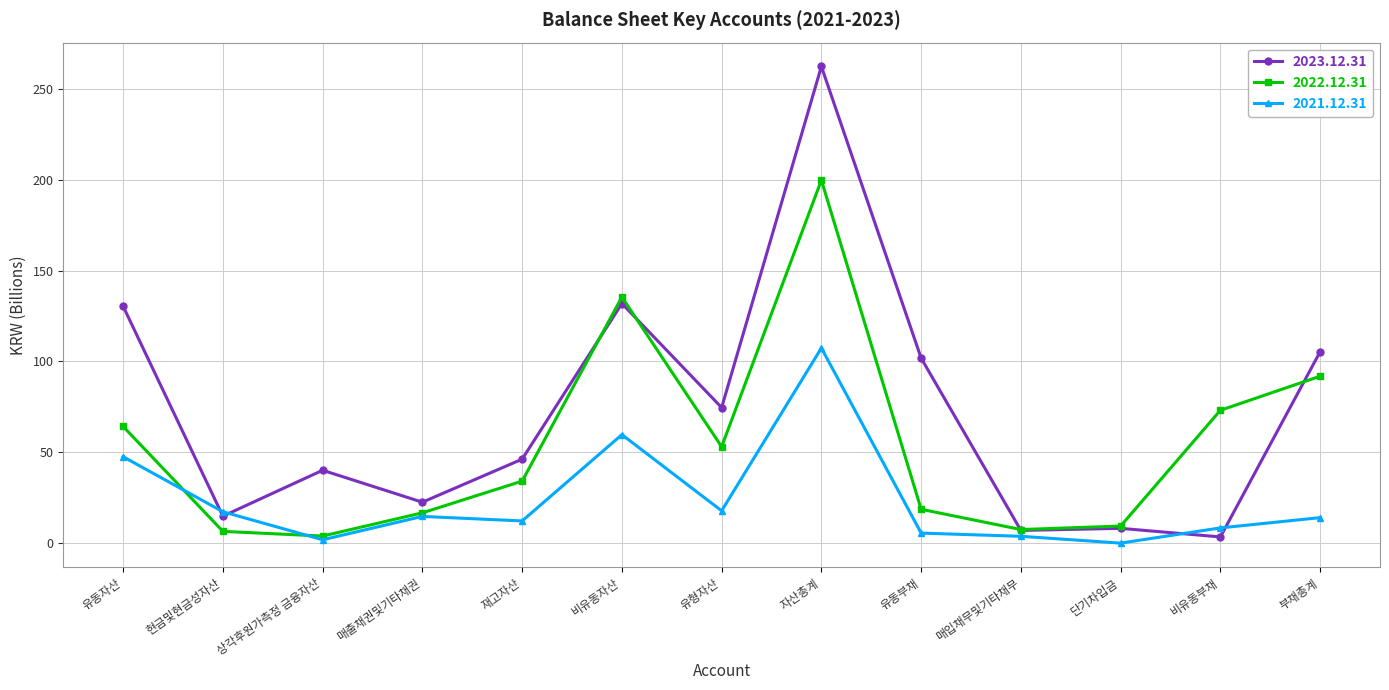

In 2022.12.31, how many points are higher than both neighbors (excluding endpoints)?

2